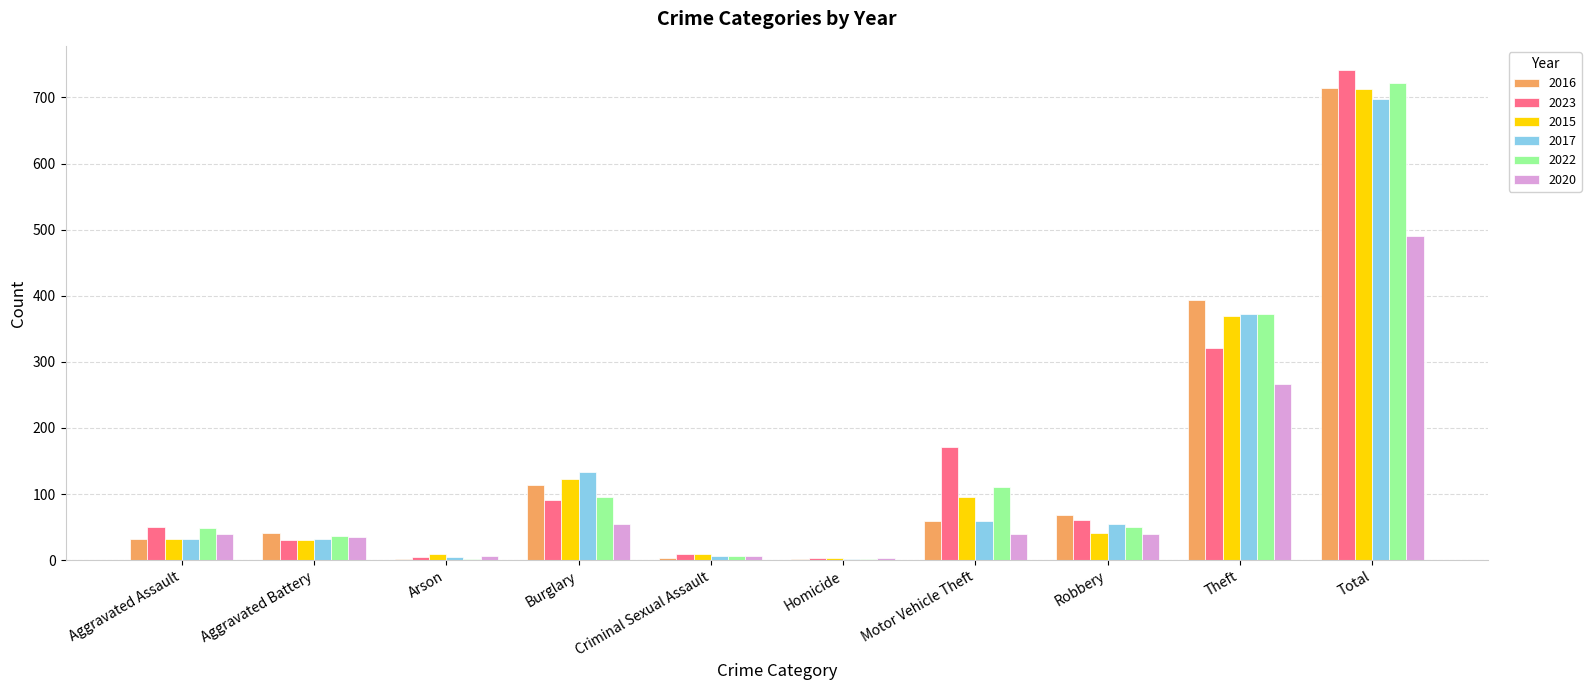

What is the maximum value shown in the chart?

741